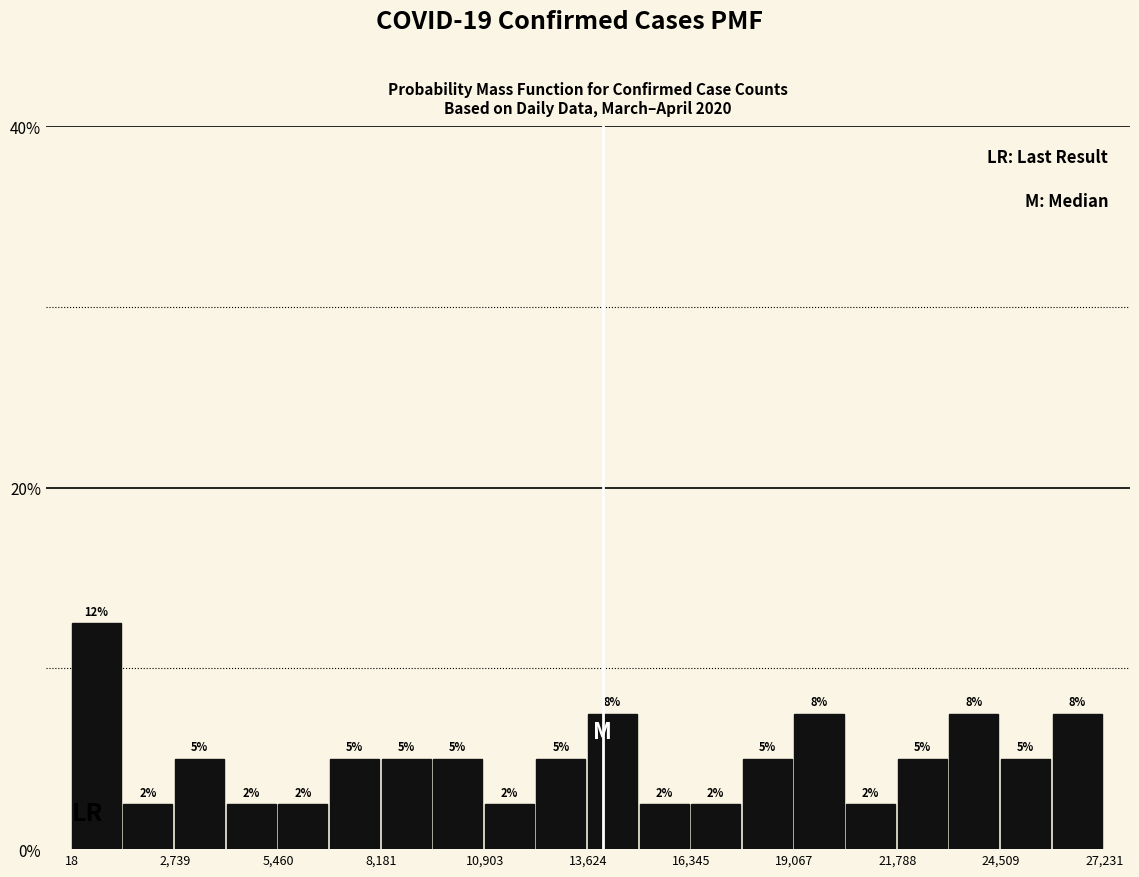

Read against the x-axis, roughly where is the centre of the tallest bar?

500